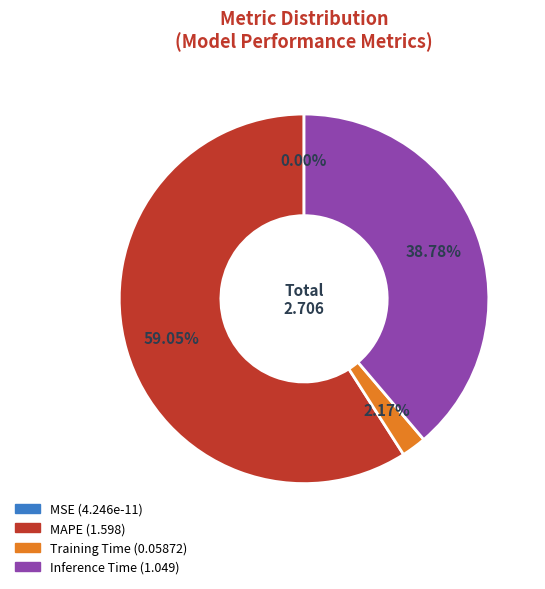

Which slice is the largest?

MAPE